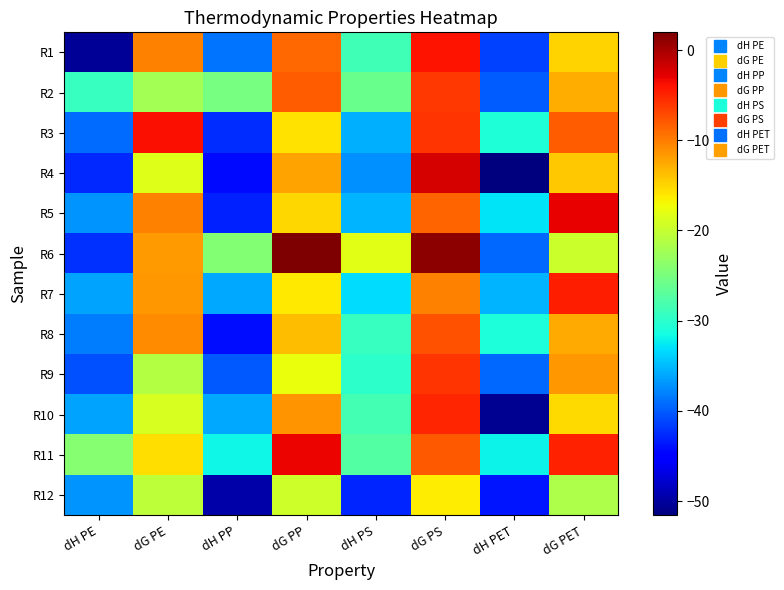

What is the maximum value shown in the chart?

2.0